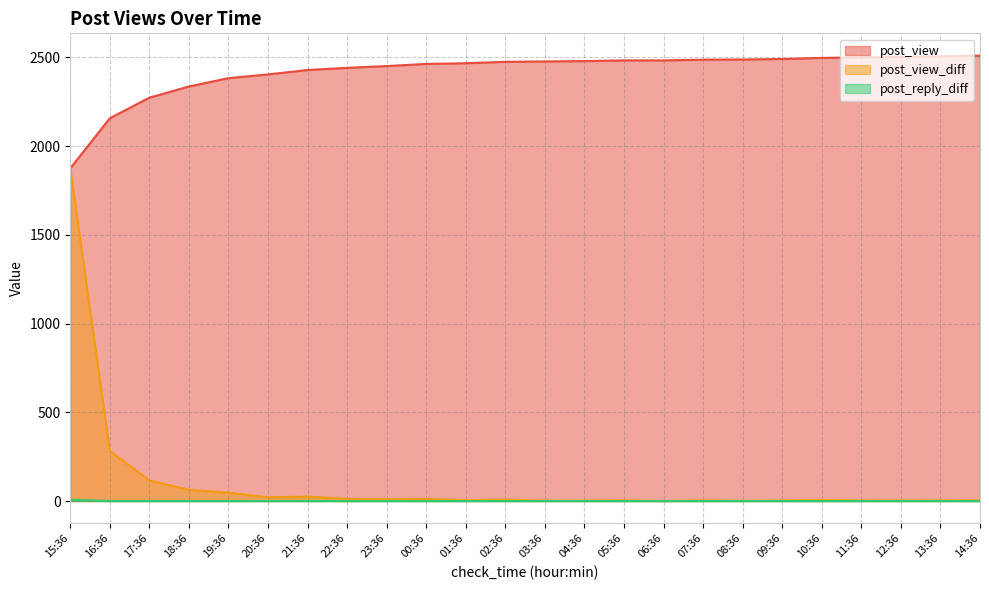

The post_view_diff series shows 3 at 13:36. True or false?

True